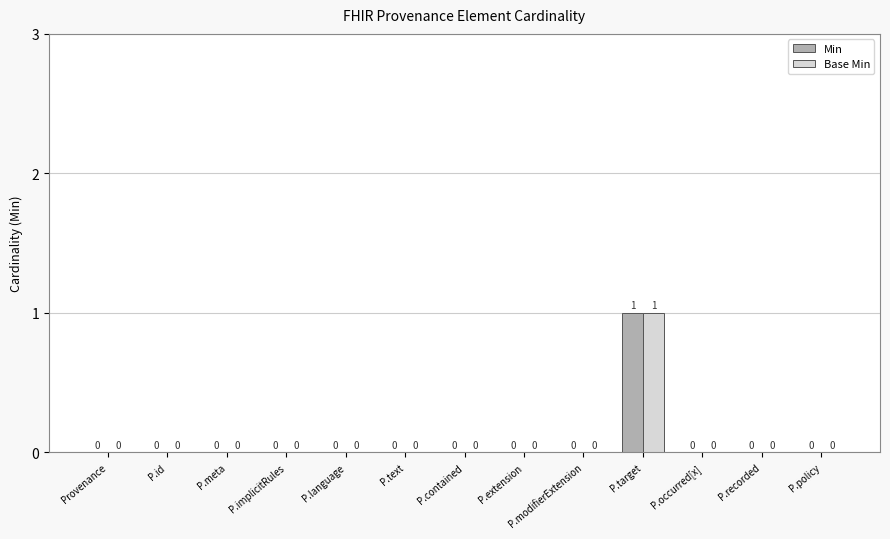

How many groups of bars are there?

13